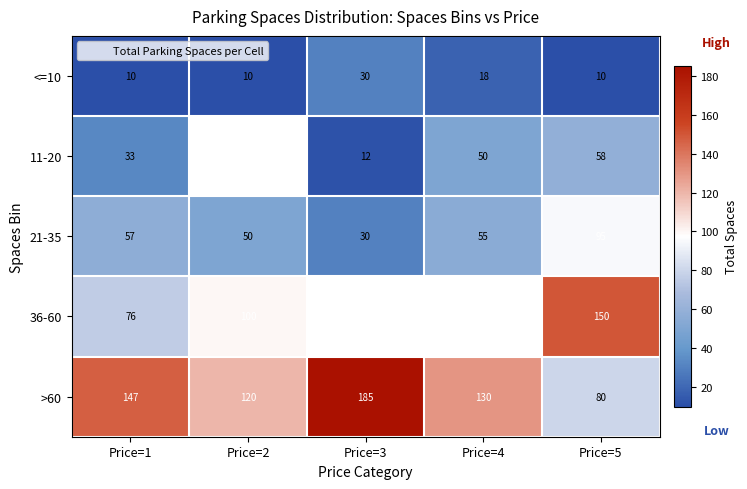

The <=10 series shows 16.9 at Price=2. True or false?

False